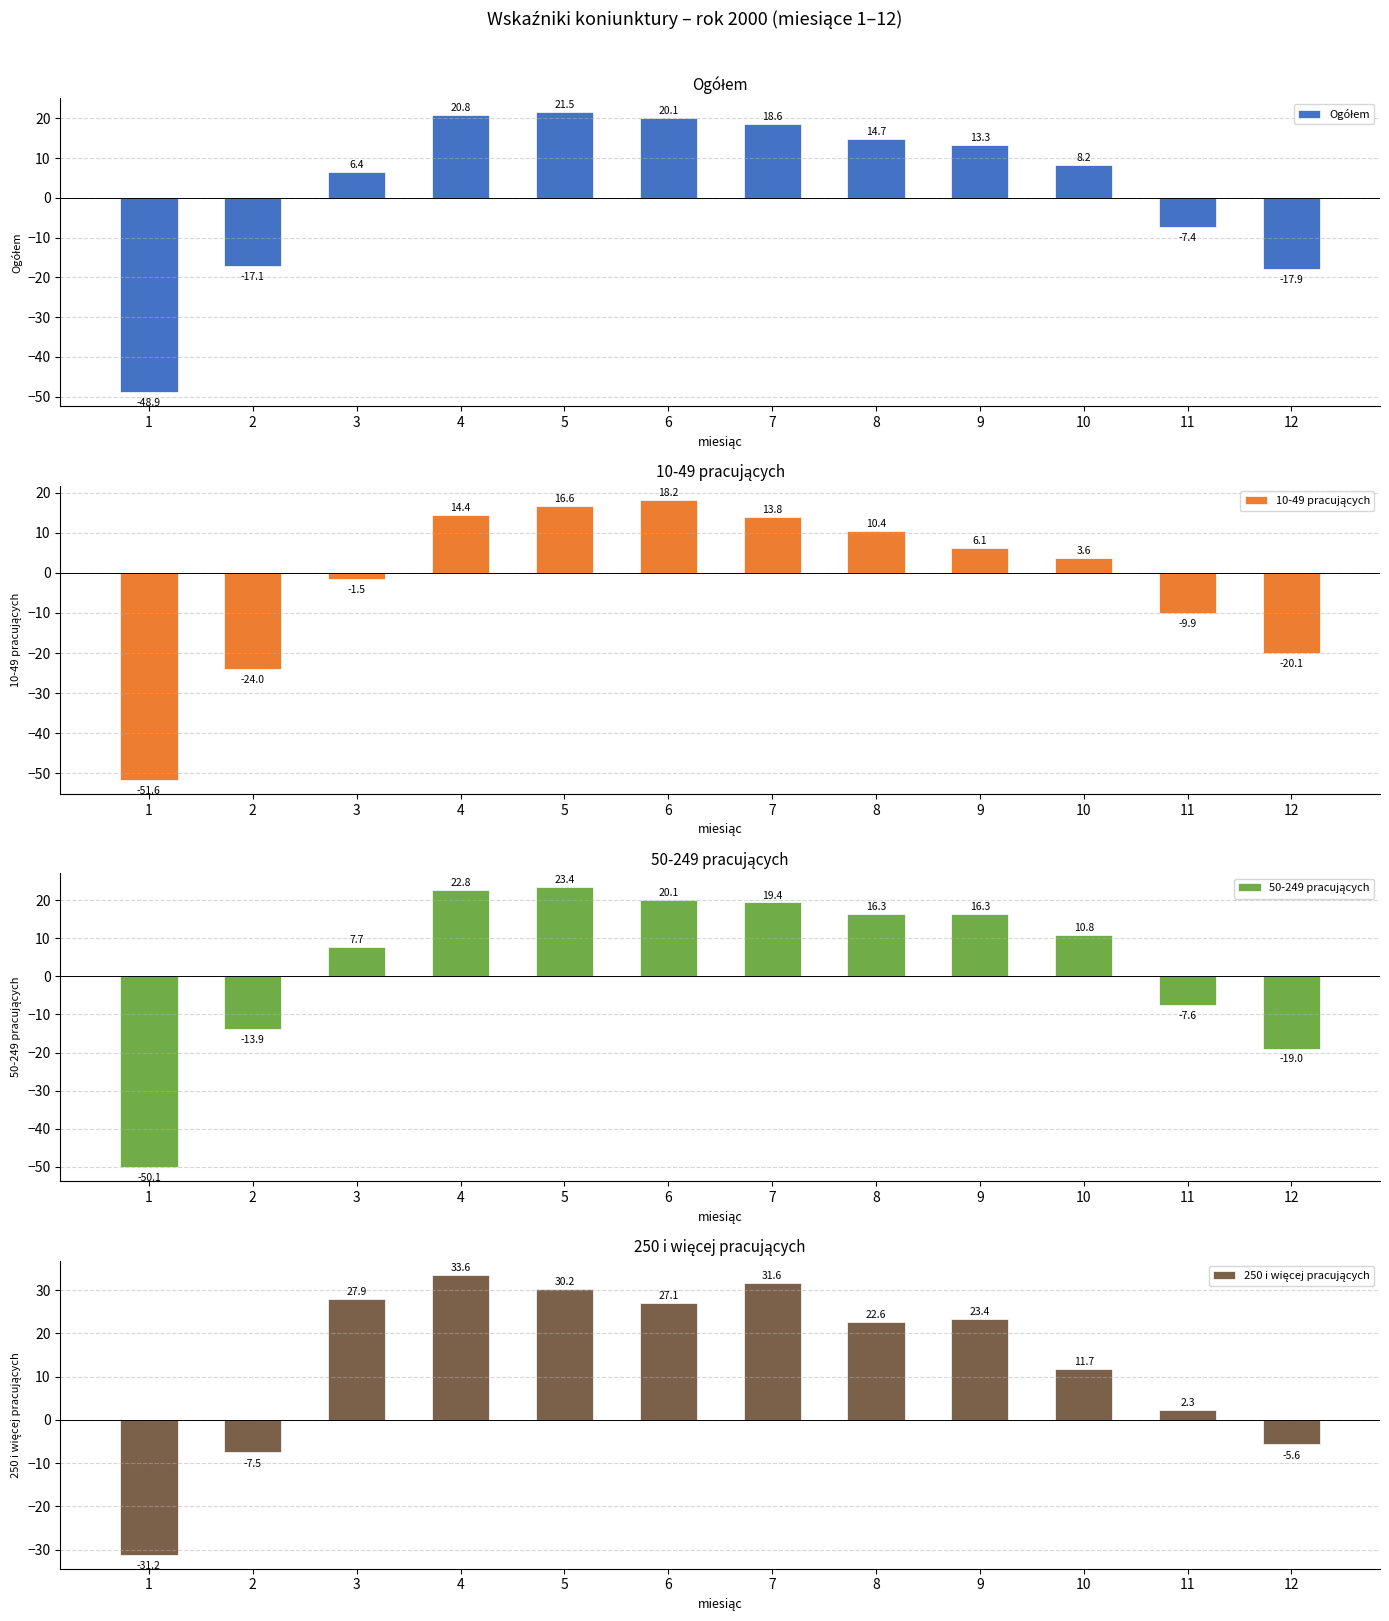

Which category has the lowest value in the Ogółem series?

1